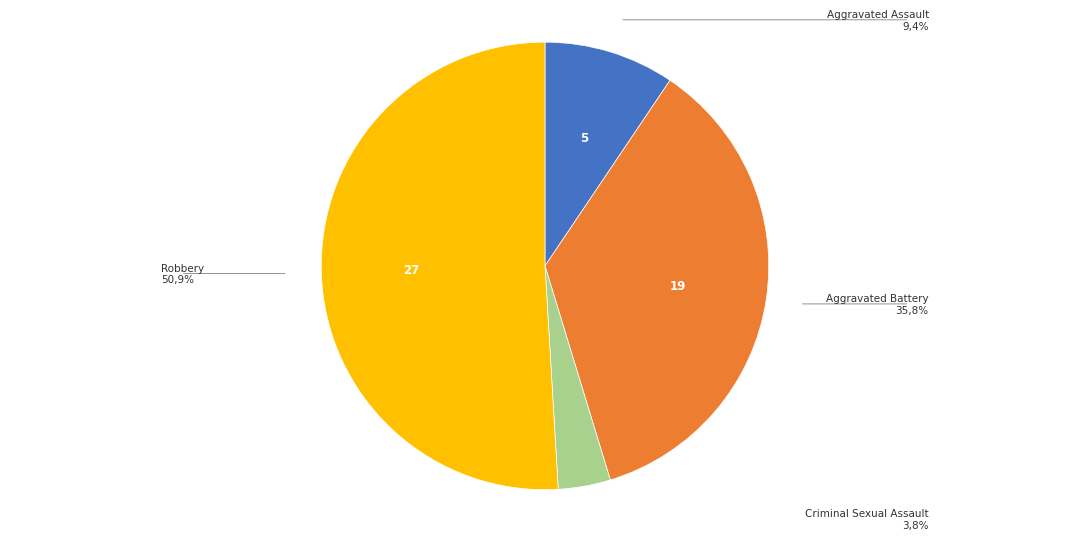

Is there any slice that represents more than half of the pie?

Yes